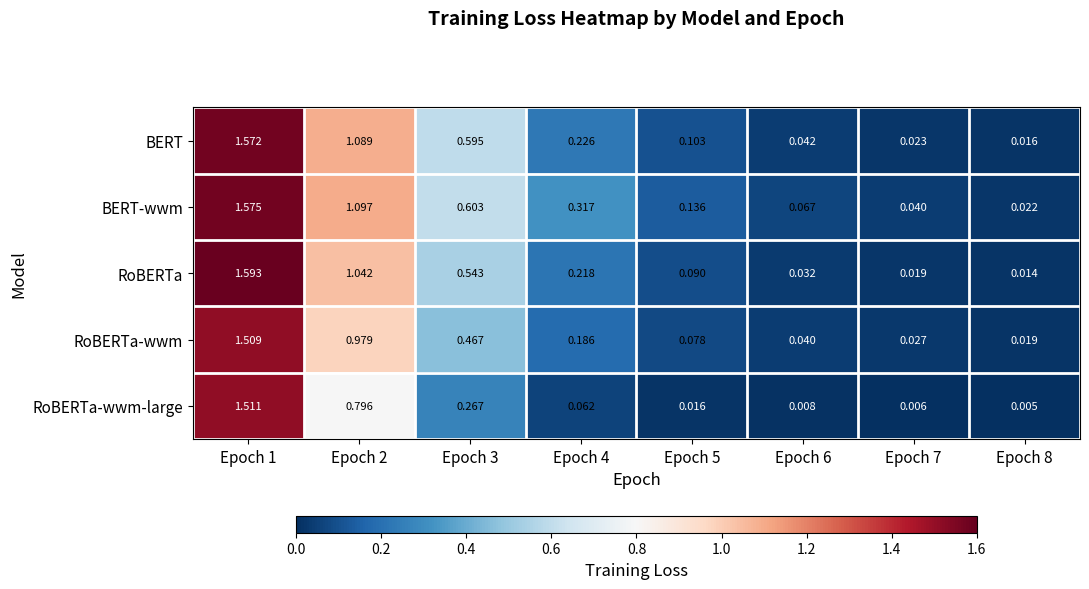

Which series changed the most between Epoch 2 and Epoch 8?

BERT-wwm